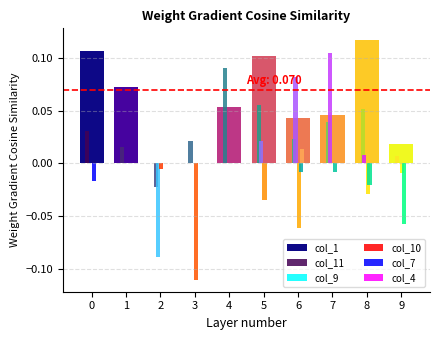

How many values in col_9 are above zero?

4